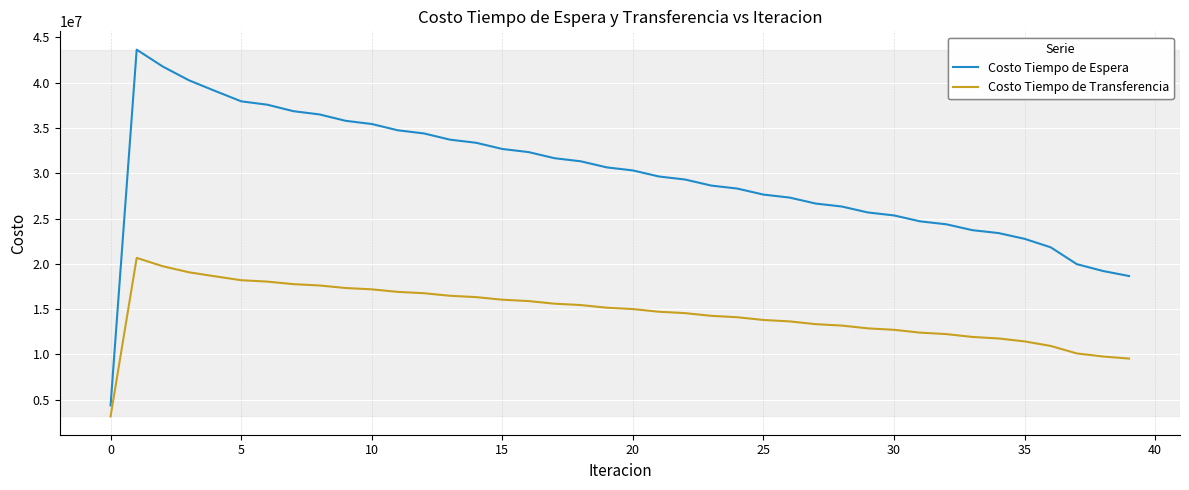

True or false: Costo Tiempo de Espera and Costo Tiempo de Transferencia intersect in this chart.

False